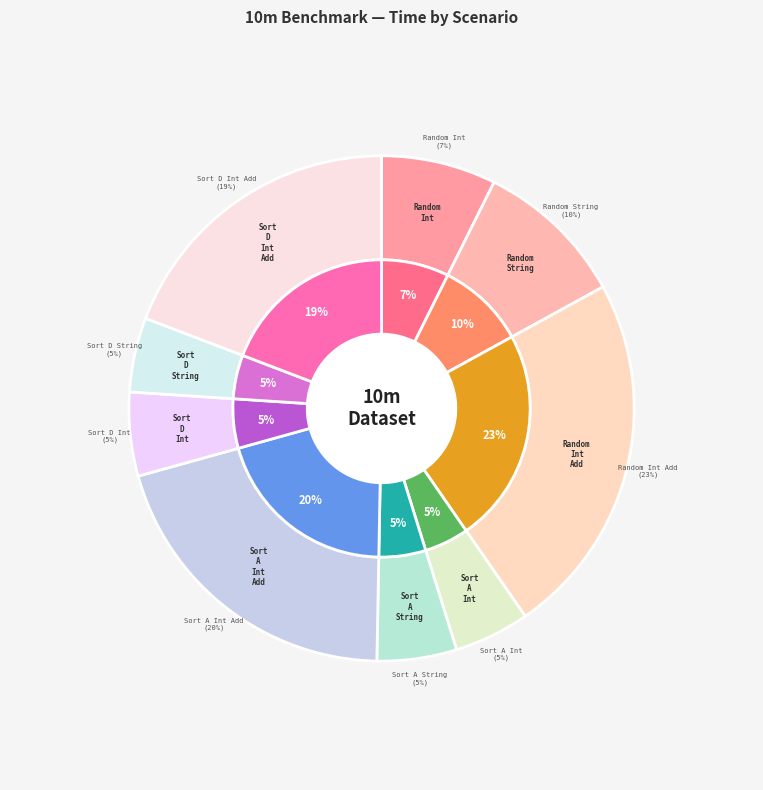

To the nearest percent, what portion does 10m Random String represent?

10%